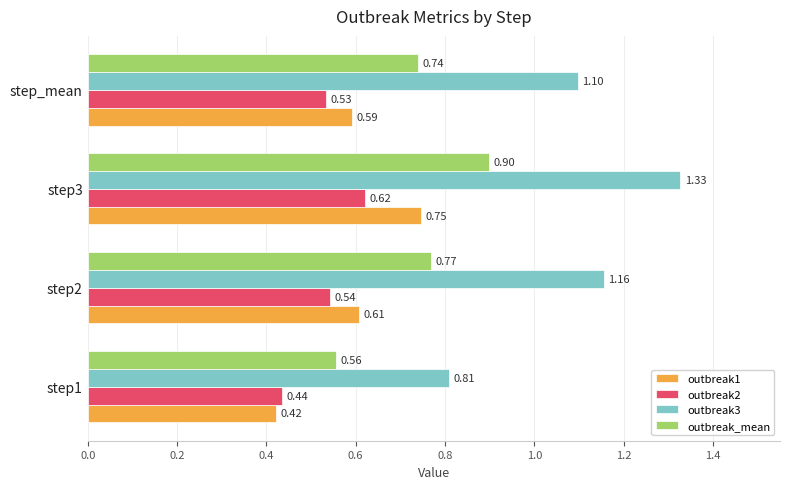

At how many categories does at least one series exceed 1?

3